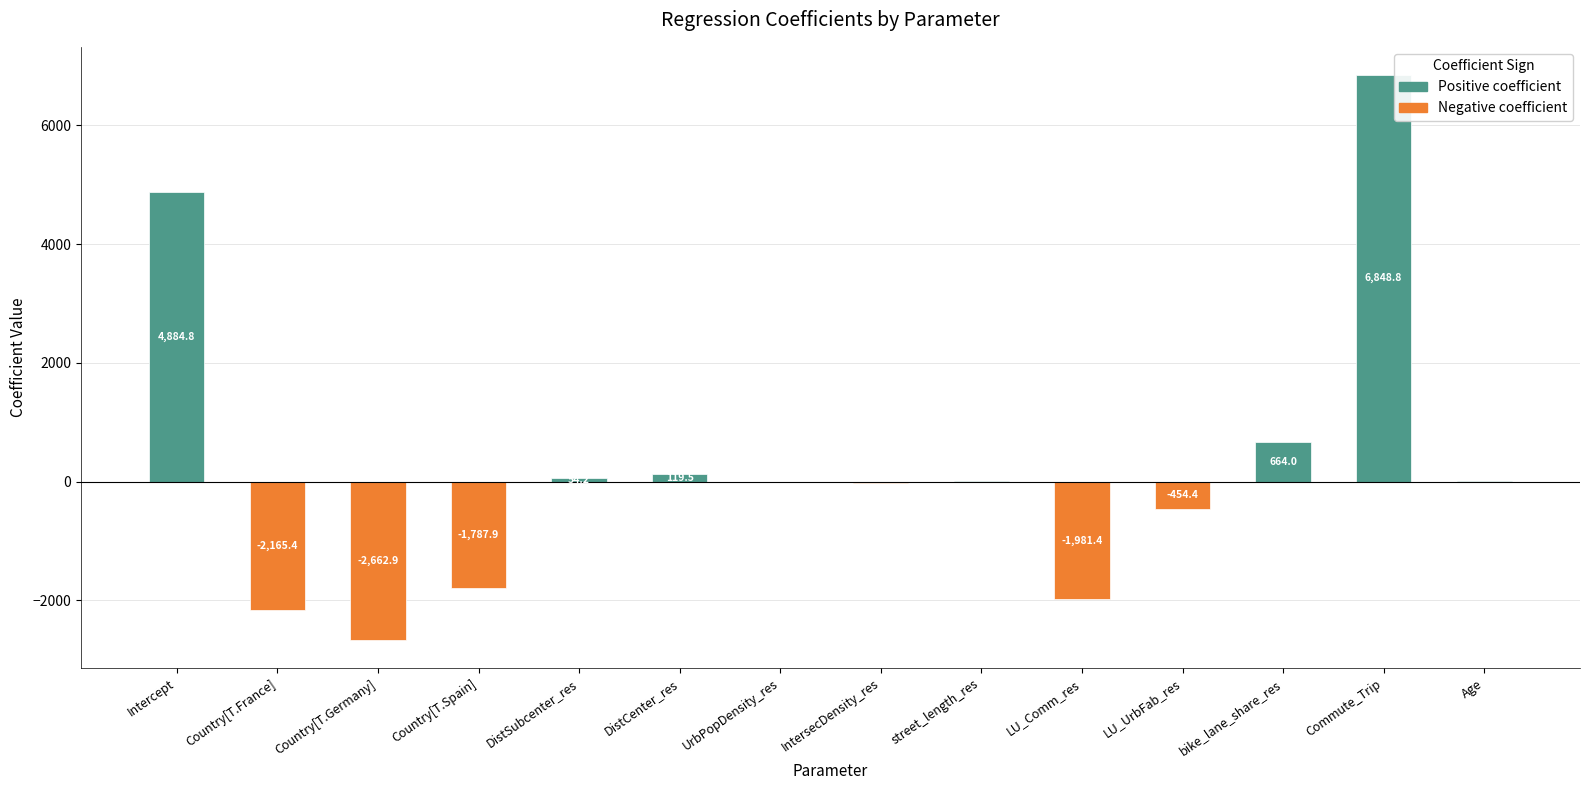

What is the maximum value shown in the chart?

6848.8